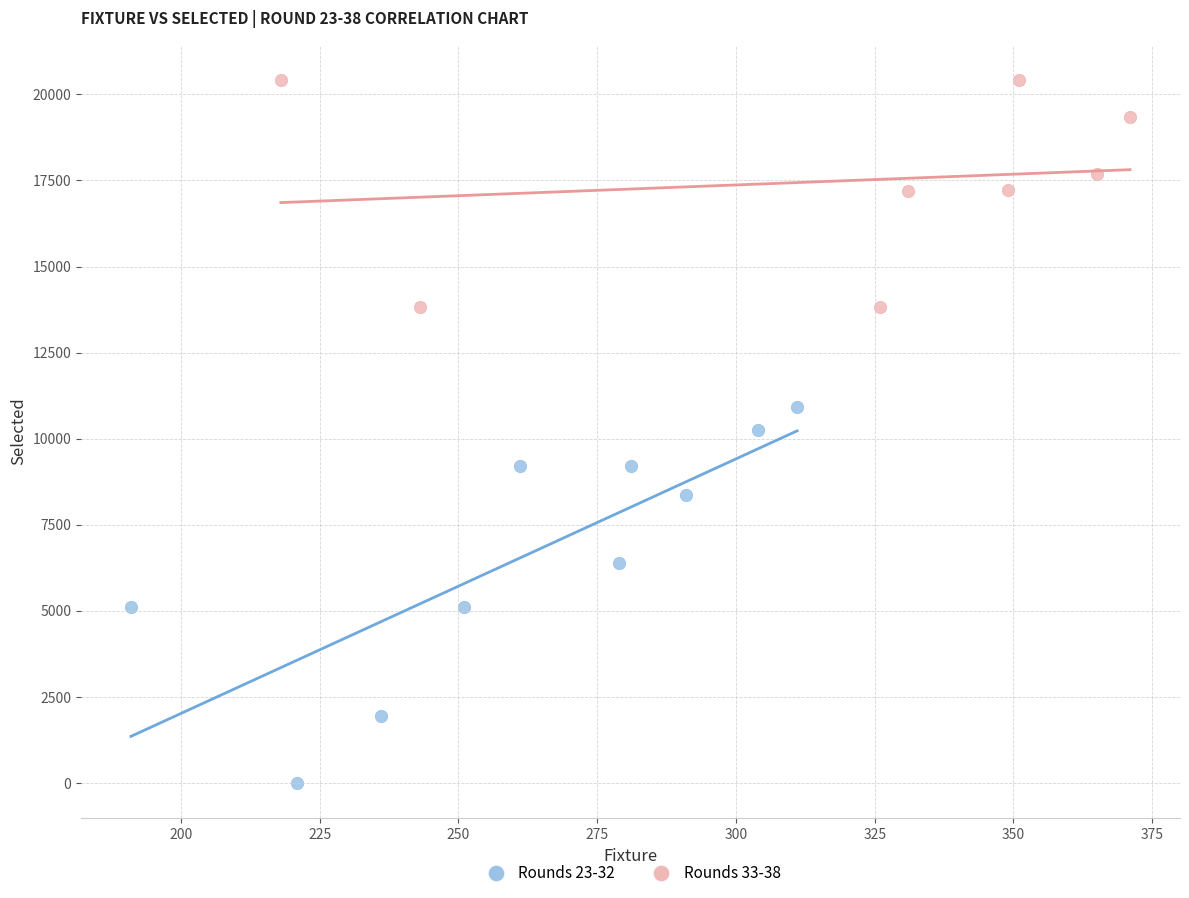

Which series has the widest spread of Y values?

Rounds 23-32